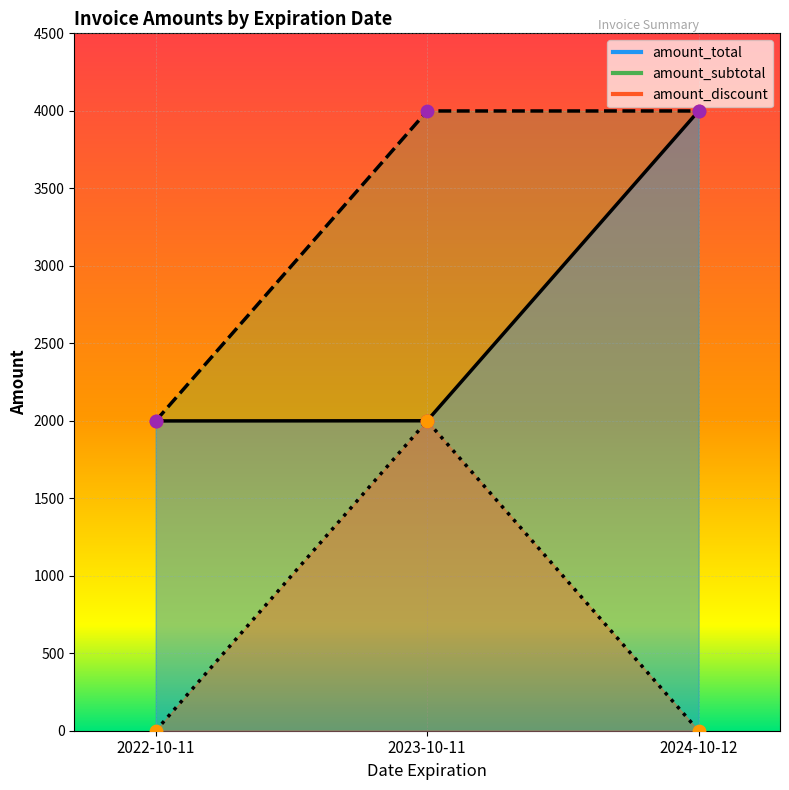

What is the total value across all series at 2023-10-11?

7998